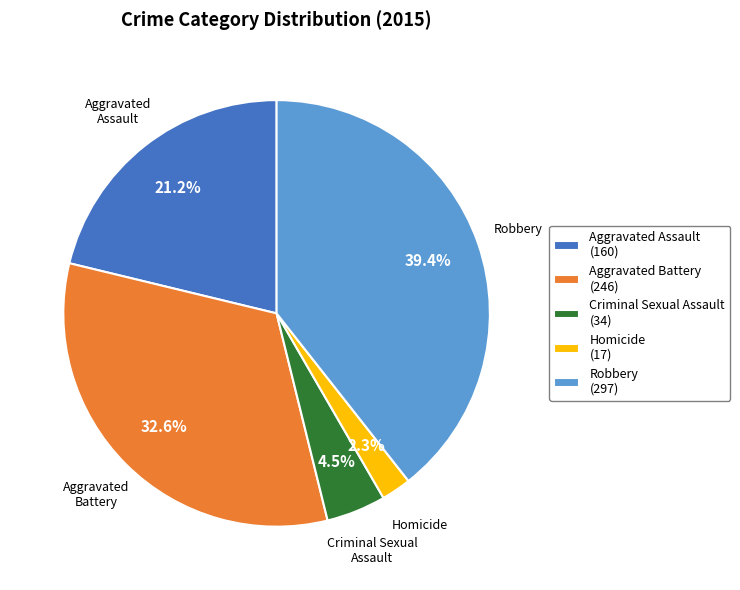

Is it true that Aggravated Assault is 33% of the pie?

False